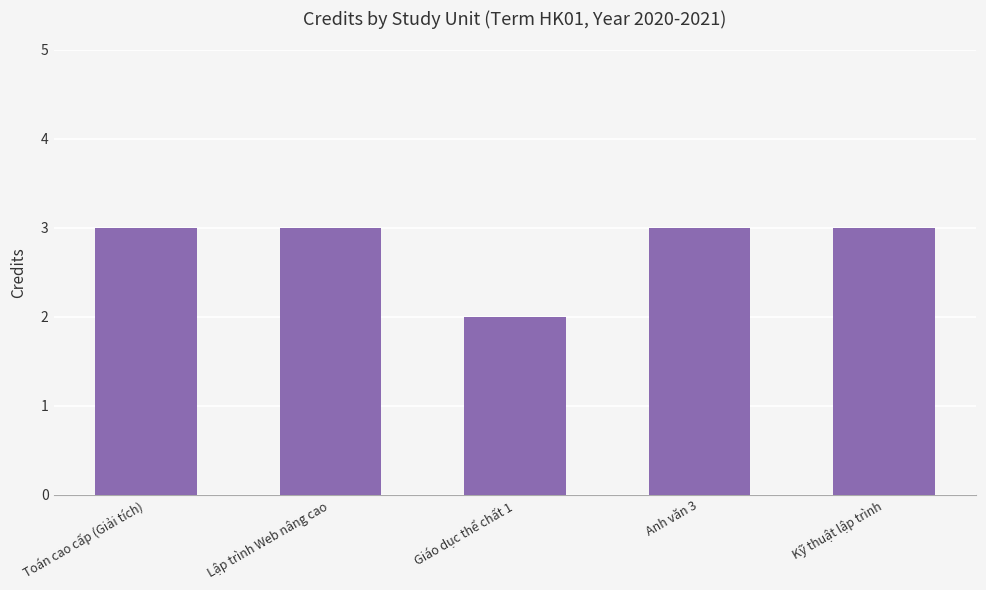

What is the label of the 2nd bar from the left?

Lập trình Web nâng cao